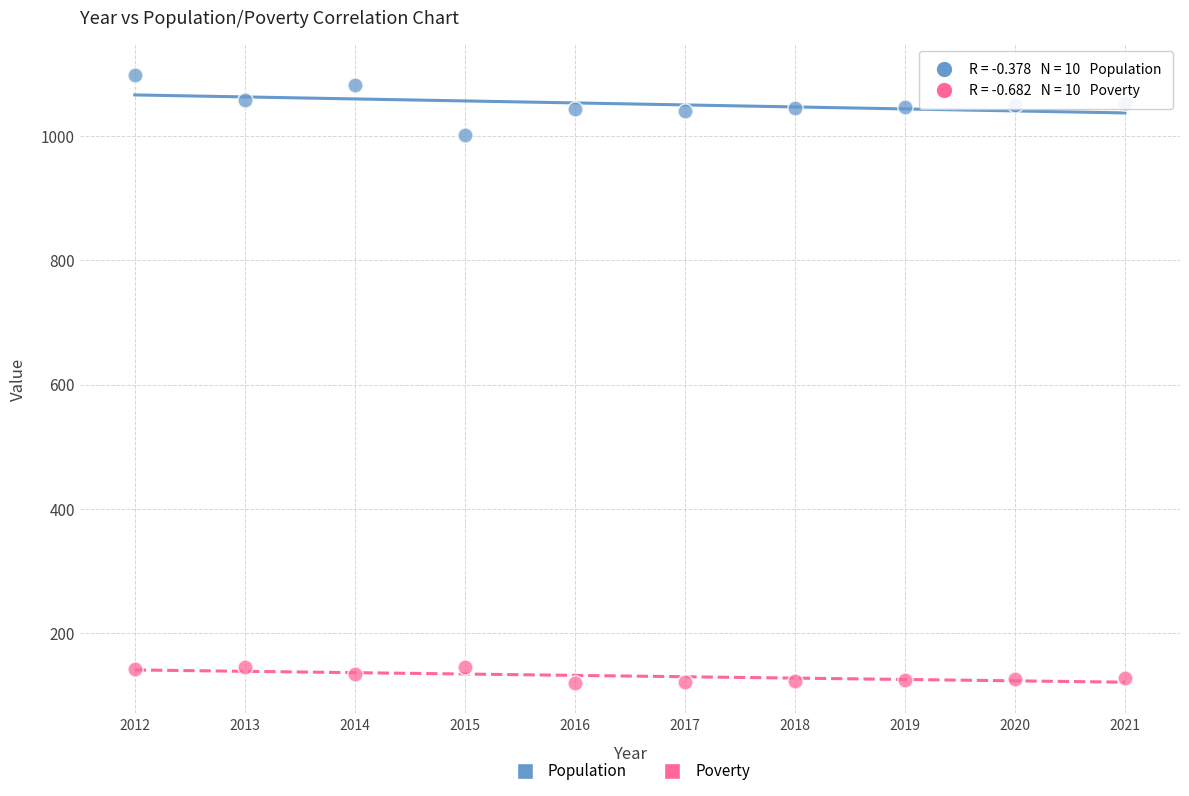

Which series has the largest Y range (max minus min)?

Population